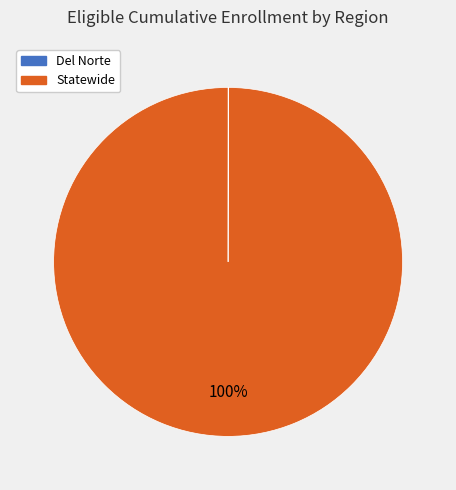

To the nearest percent, what percentage of the pie is Statewide?

100%